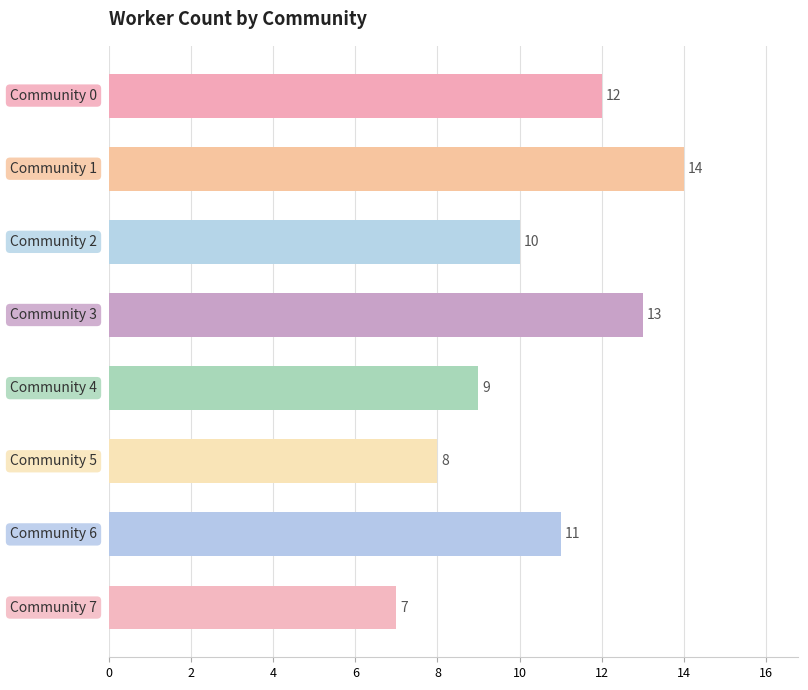

What is the maximum value shown in the chart?

14